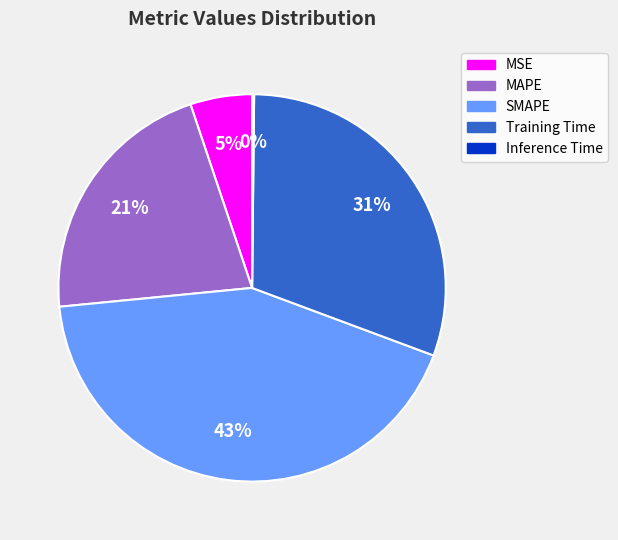

Which has a higher value, MSE or MAPE?

MAPE